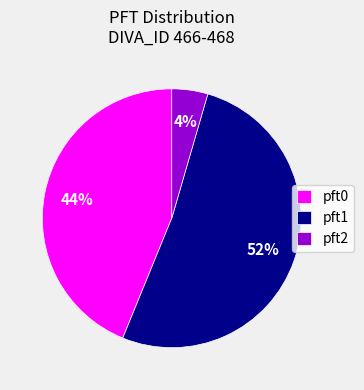

What percentage is the pft1 slice, to the nearest percent?

52%